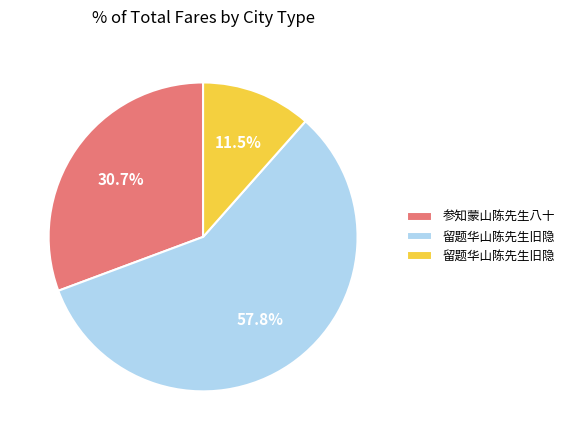

Is there any slice that represents more than half of the pie?

Yes